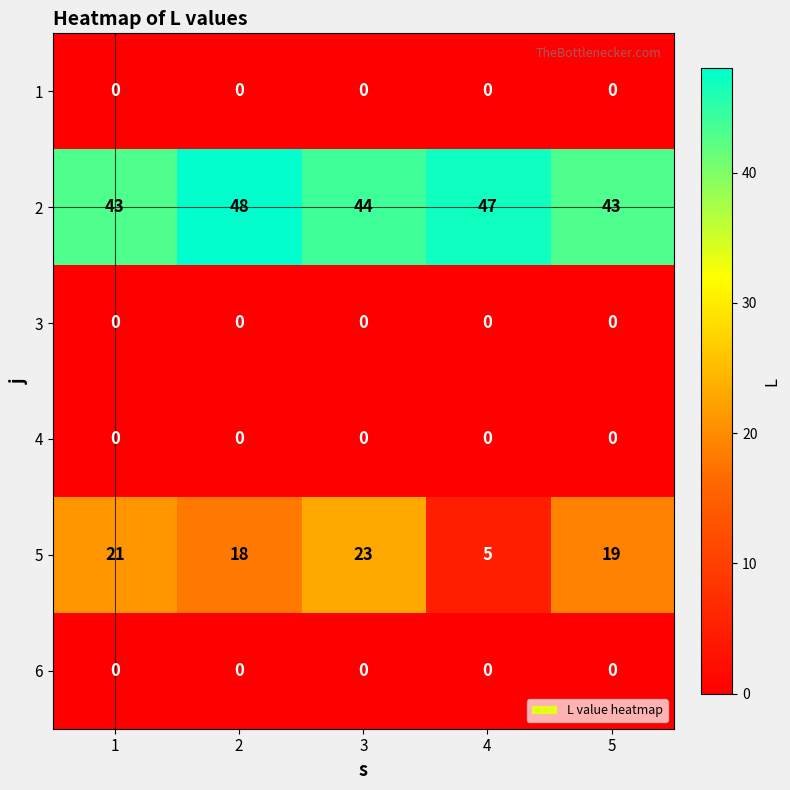

What is the spread (max minus min) of values at 5?

43